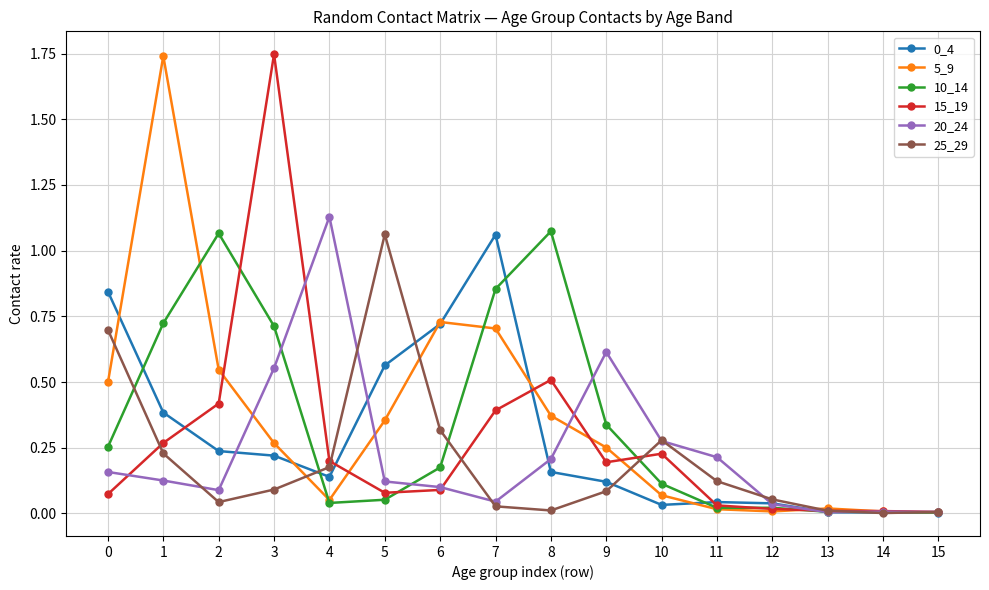

Which series changed the most between 1 and 9?

5_9